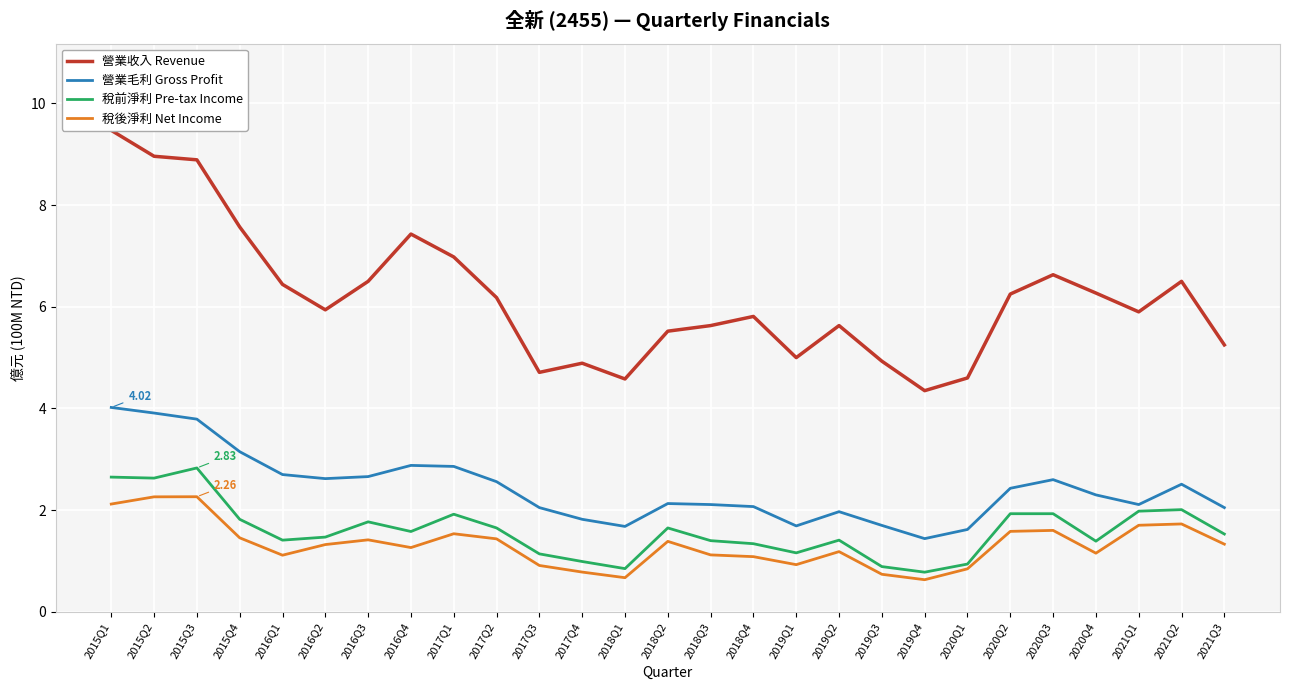

Is the value of 稅前淨利 Pre-tax Income at 2021Q1 greater than the value of 稅後淨利 Net Income at 2015Q1?

No